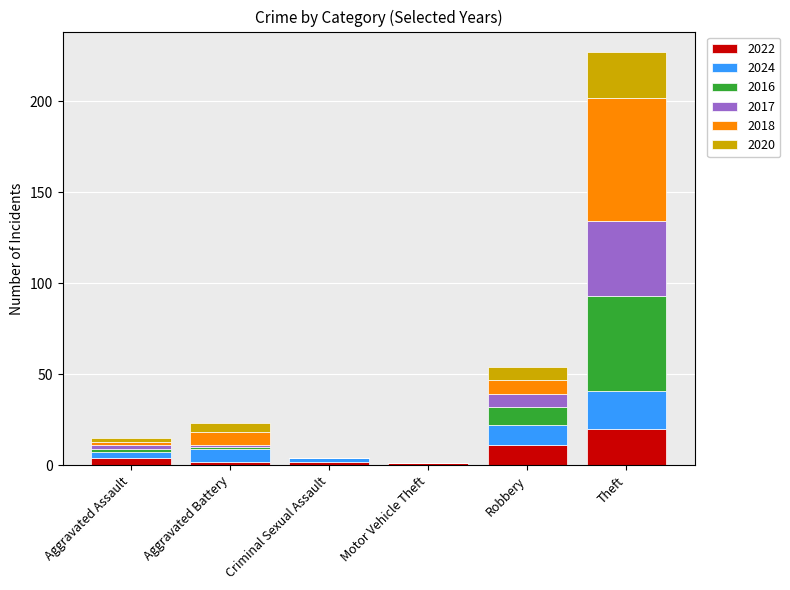

At which label does 2022 reach its peak?

Theft